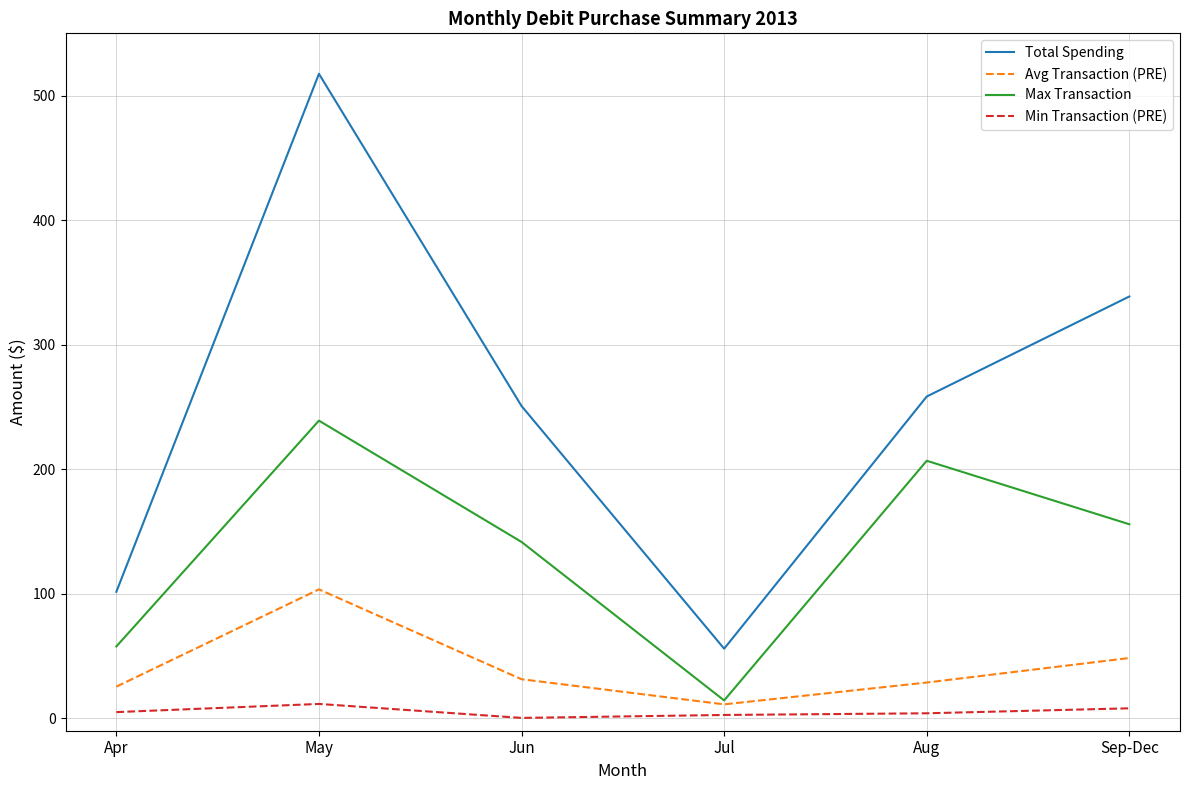

Does the chart display data point markers on the line(s)?

No